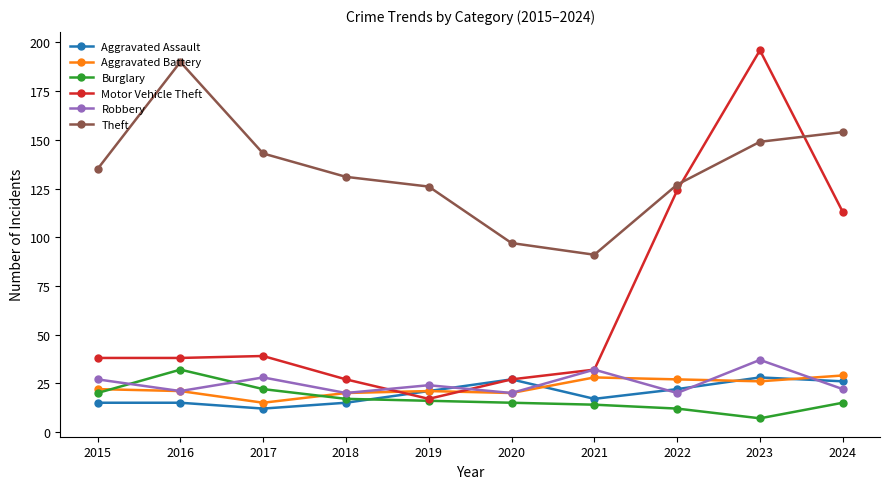

What is the value of the Burglary point at the 9th from the left?

7